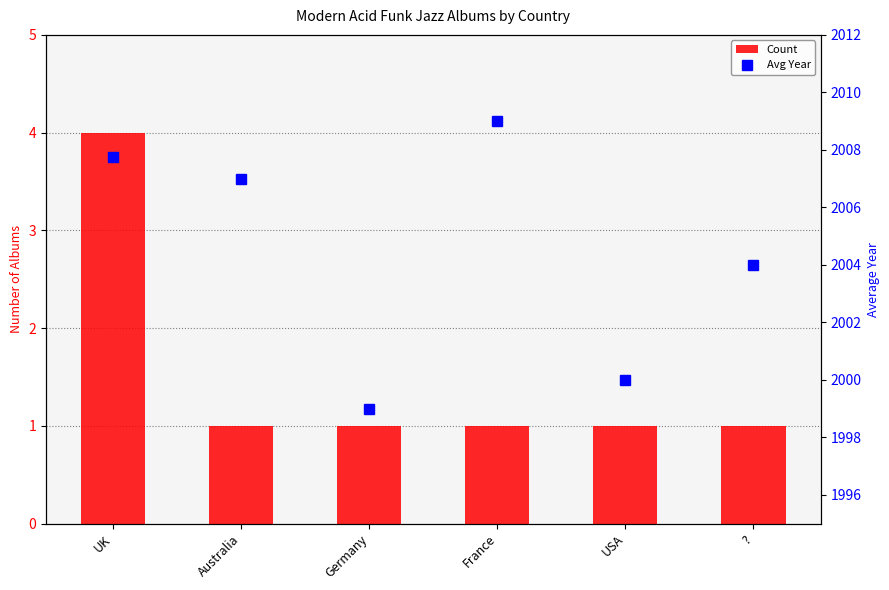

True or false: Avg Year has a value of 2004.0 at ?.

True